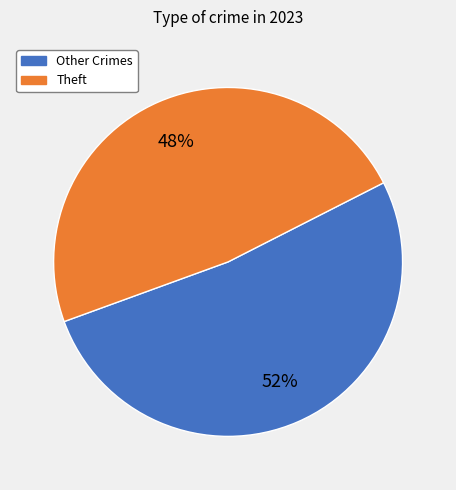

To the nearest percent, what is the average slice percentage?

50%